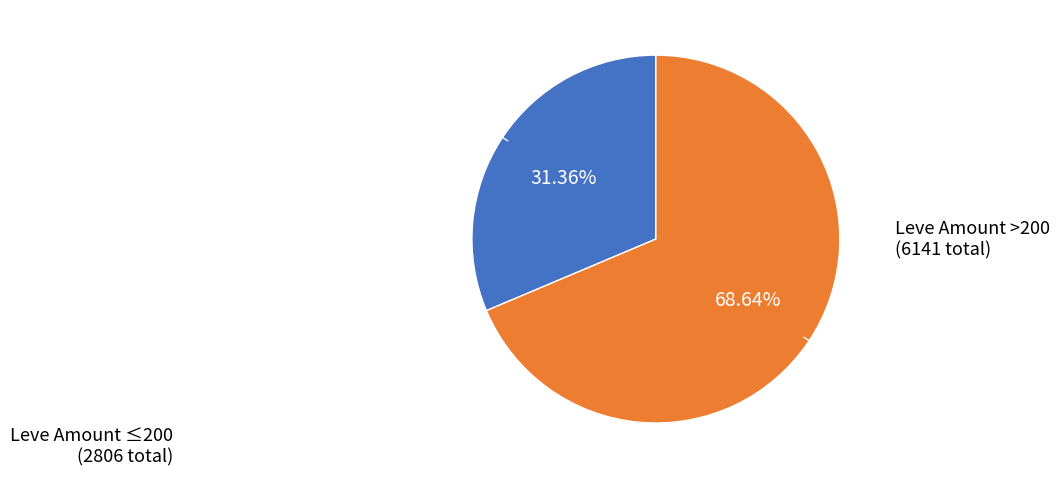

How many slices are in this pie chart?

2